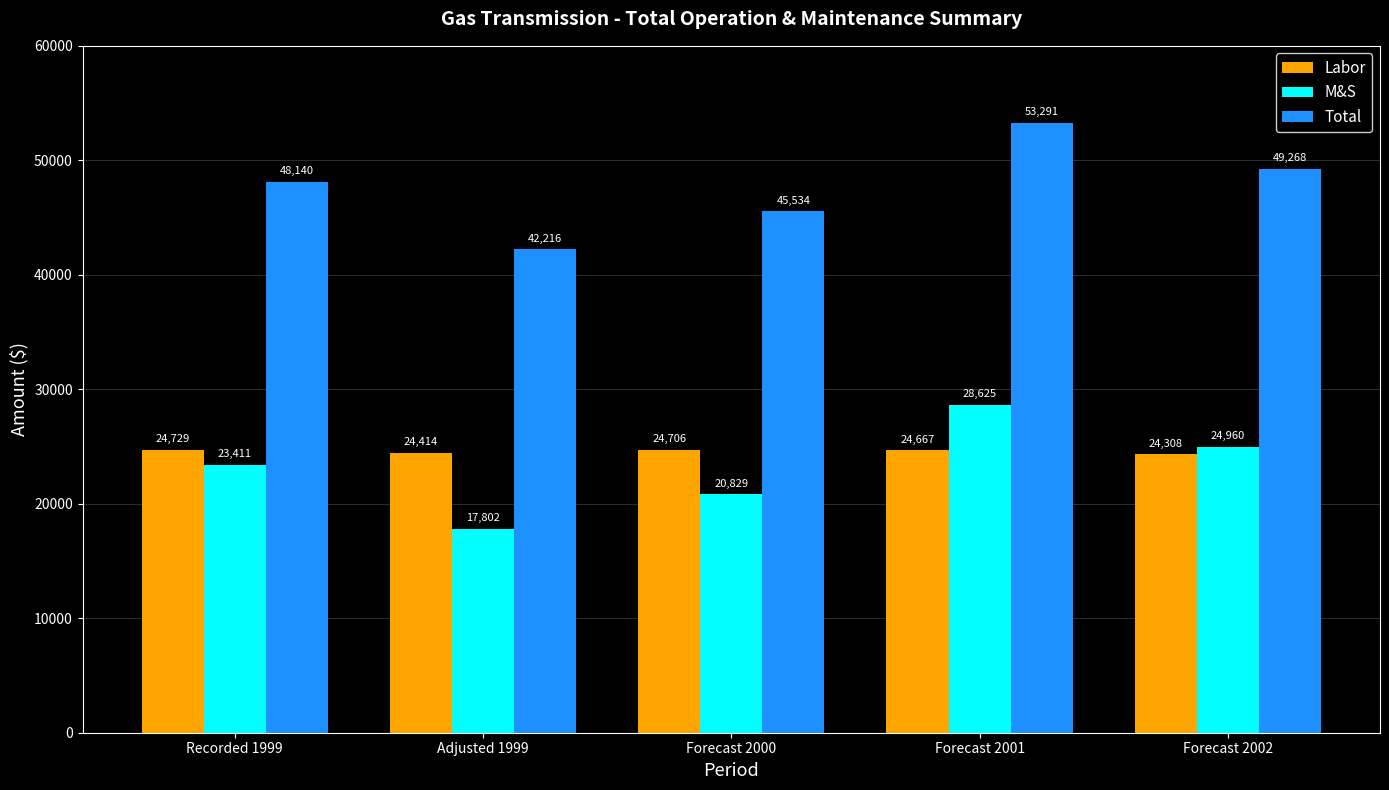

Which series has the largest range (max minus min)?

Total